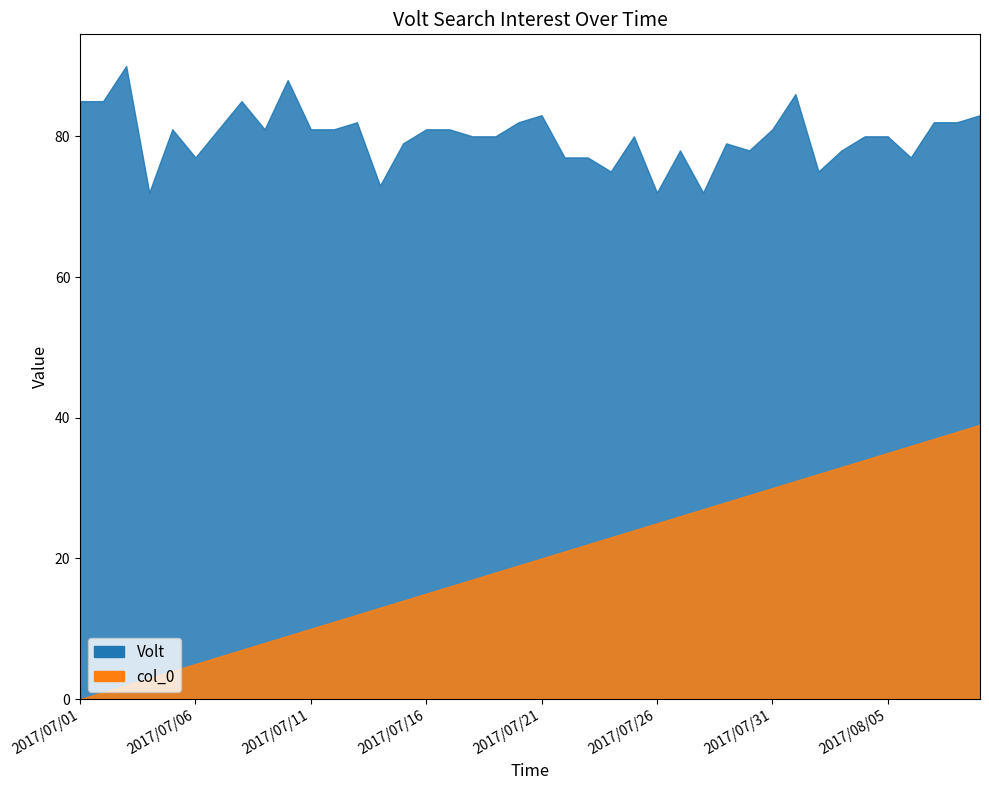

Reading left to right, list all the values displayed in this chart.

2017/07/01=85	2017/07/02=85	2017/07/03=90	2017/07/04=72	2017/07/05=81	2017/07/06=77	2017/07/07=81	2017/07/08=85	2017/07/09=81	2017/07/10=88	2017/07/11=81	2017/07/12=81	2017/07/13=82	2017/07/14=73	2017/07/15=79	2017/07/16=81	2017/07/17=81	2017/07/18=80	2017/07/19=80	2017/07/20=82	2017/07/21=83	2017/07/22=77	2017/07/23=77	2017/07/24=75	2017/07/25=80	2017/07/26=72	2017/07/27=78	2017/07/28=72	2017/07/29=79	2017/07/30=78	2017/07/31=81	2017/08/01=86	2017/08/02=75	2017/08/03=78	2017/08/04=80	2017/08/05=80	2017/08/06=77	2017/08/07=82	2017/08/08=82	2017/08/09=83